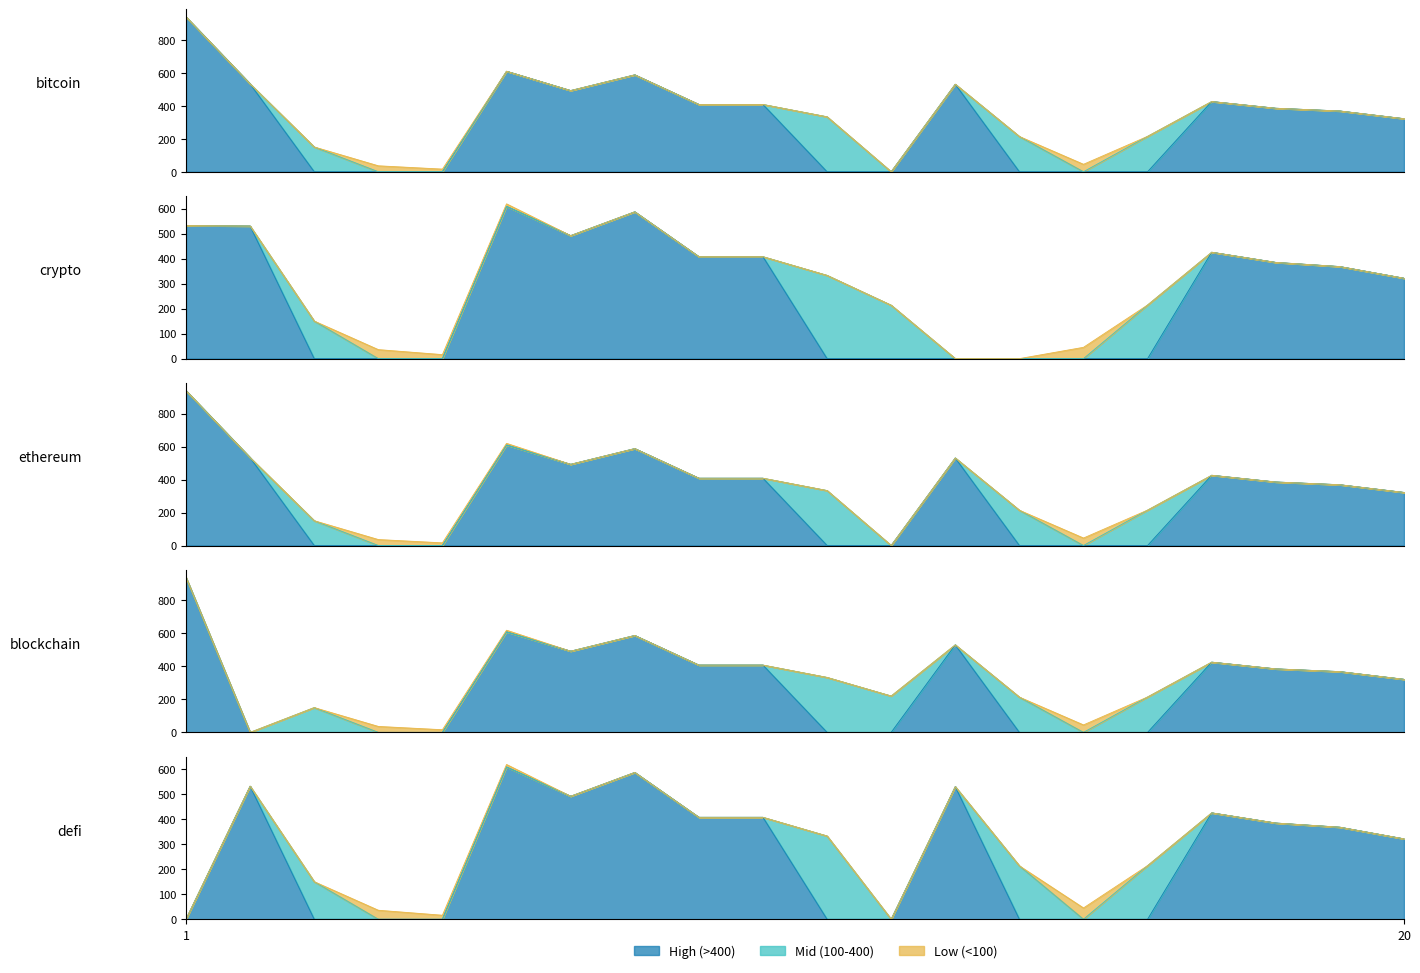

Which series has the largest range (max minus min)?

bitcoin